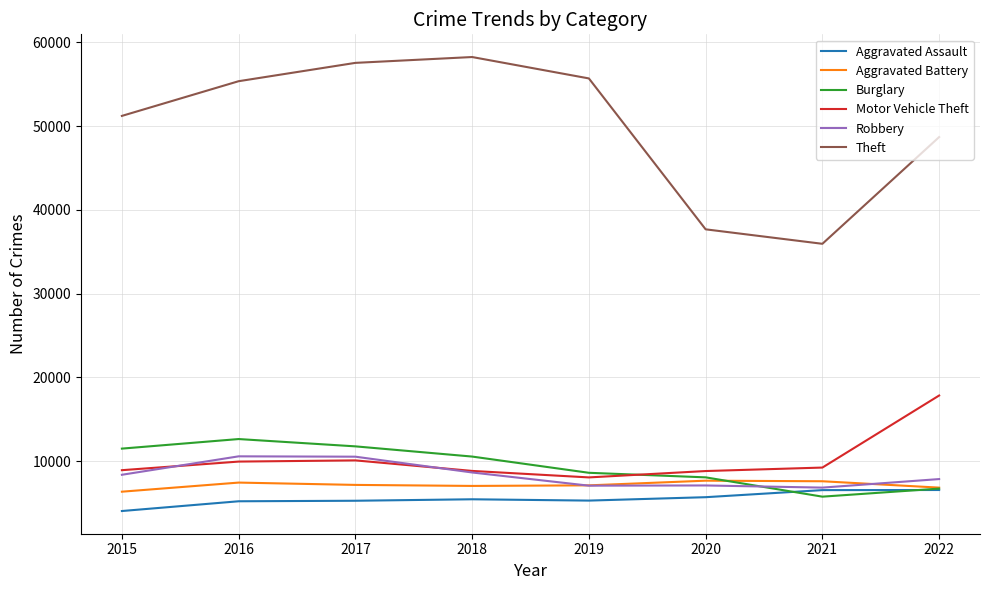

The Robbery series shows 10568 at 2016. True or false?

True